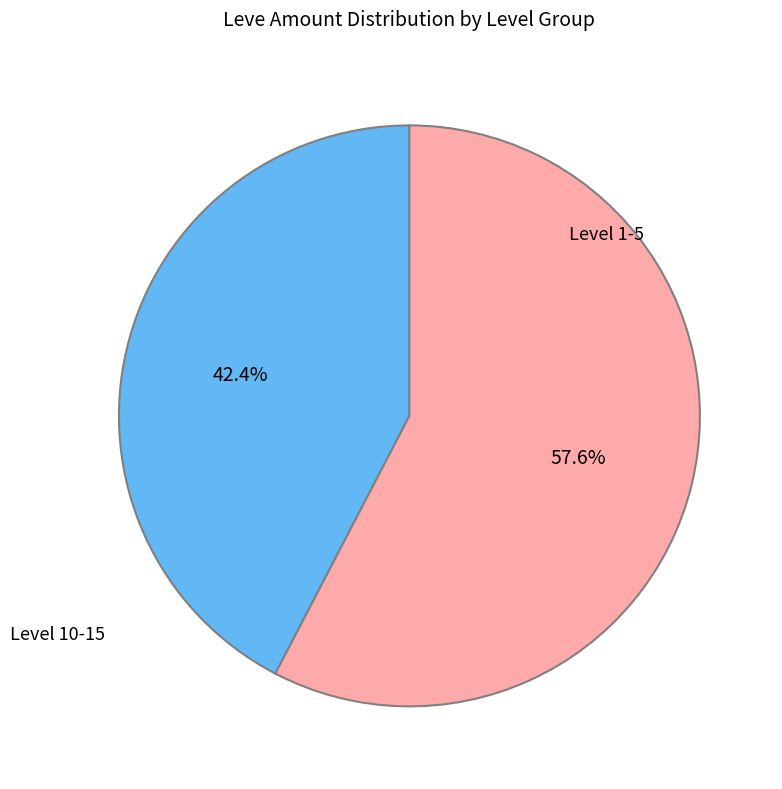

Is there a majority slice in this chart?

Yes